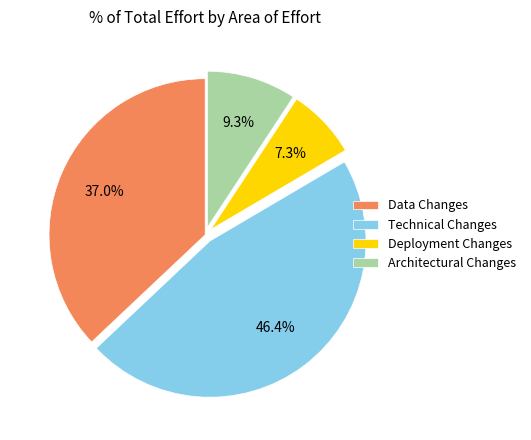

How many slices are in this pie chart?

4